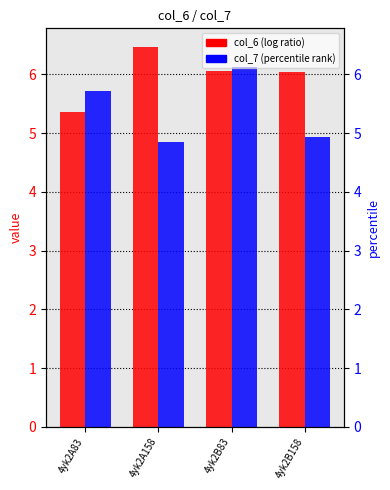

How many bars are there in each group?

2